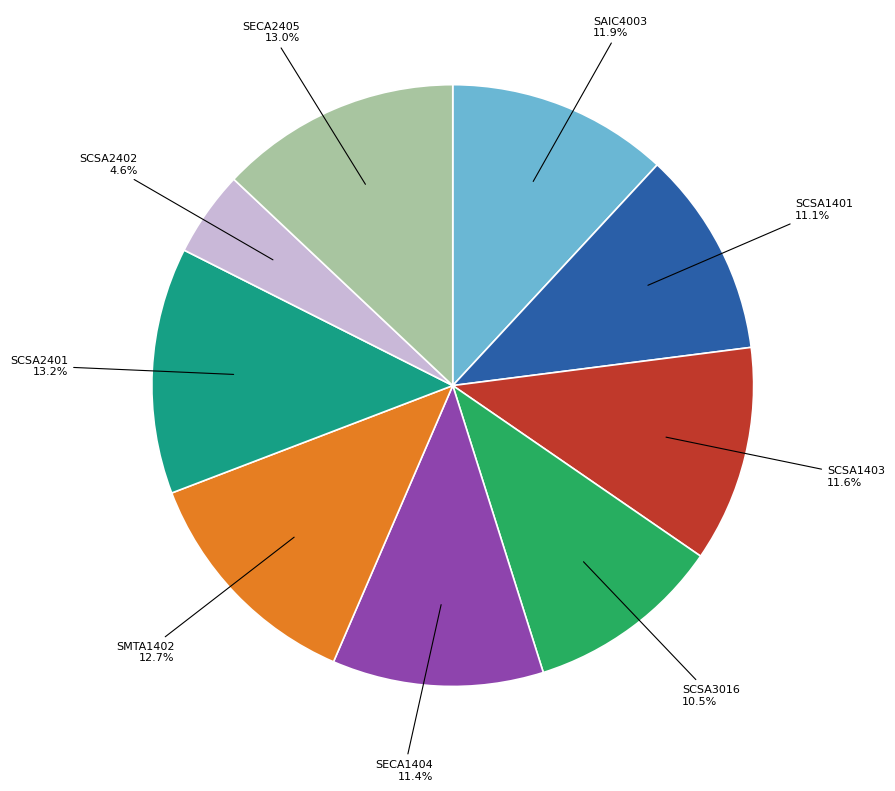

Is there any slice that represents more than half of the pie?

No